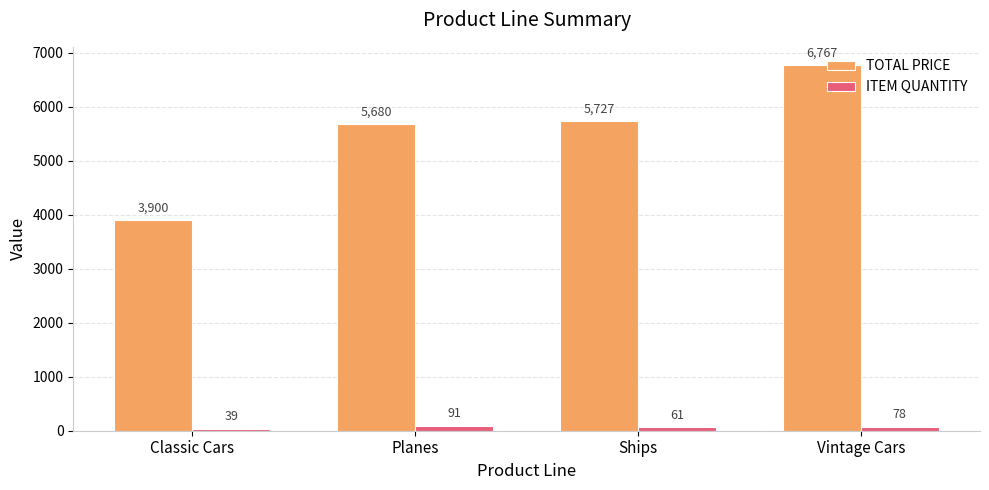

Is it true that TOTAL PRICE equals 6767.3 at Vintage Cars?

True